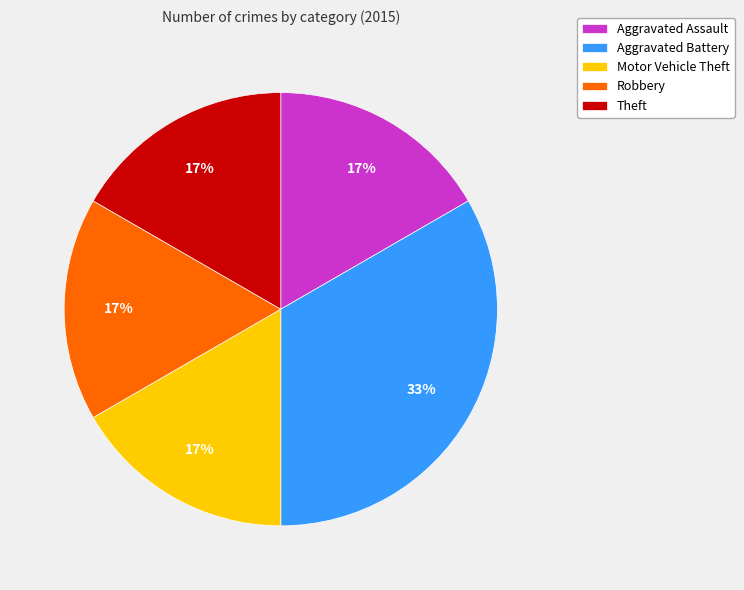

Combined, do Theft and Aggravated Assault account for over 50%?

No